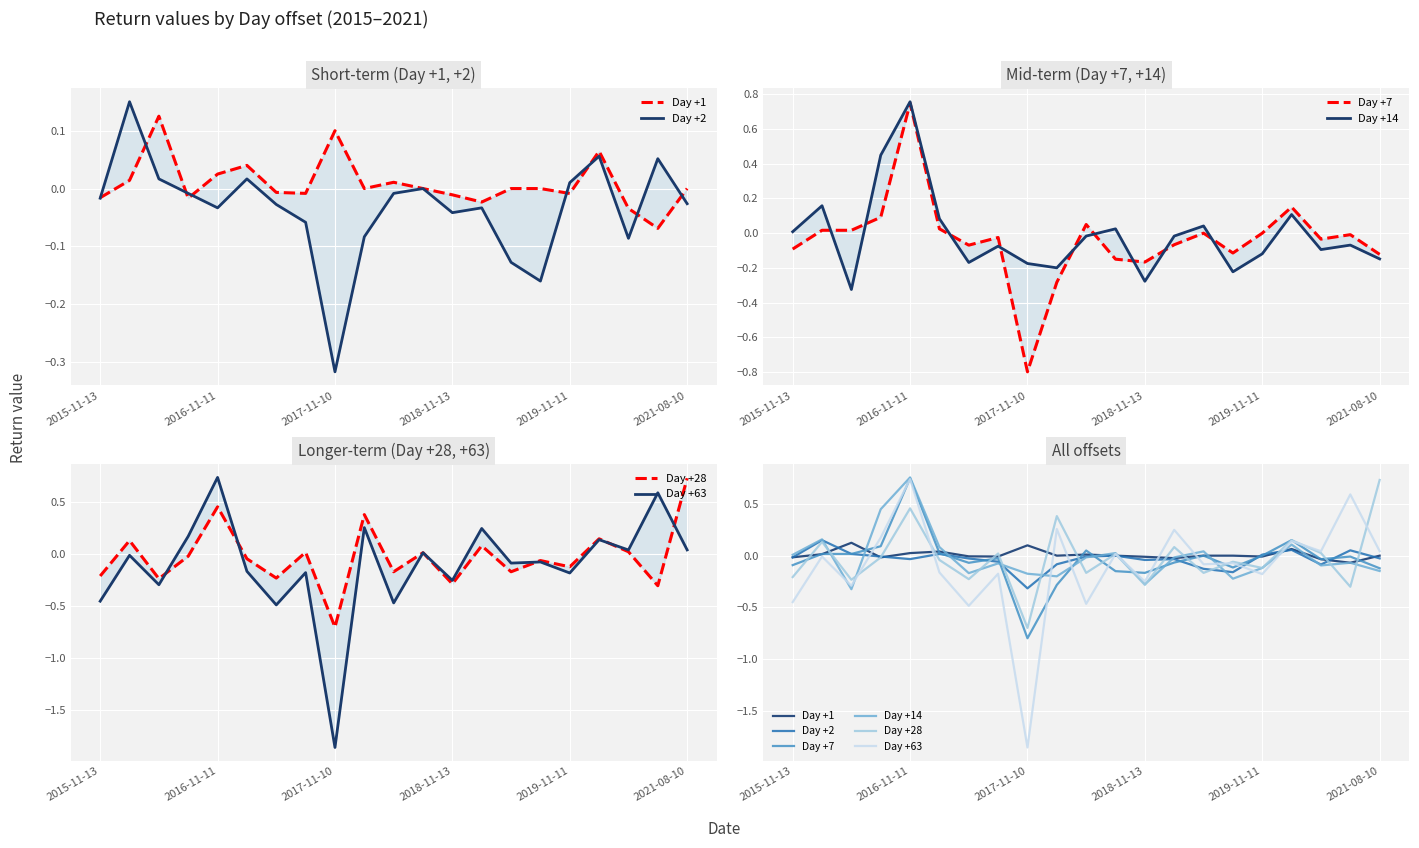

What position from the left is 2015-11-13?

1